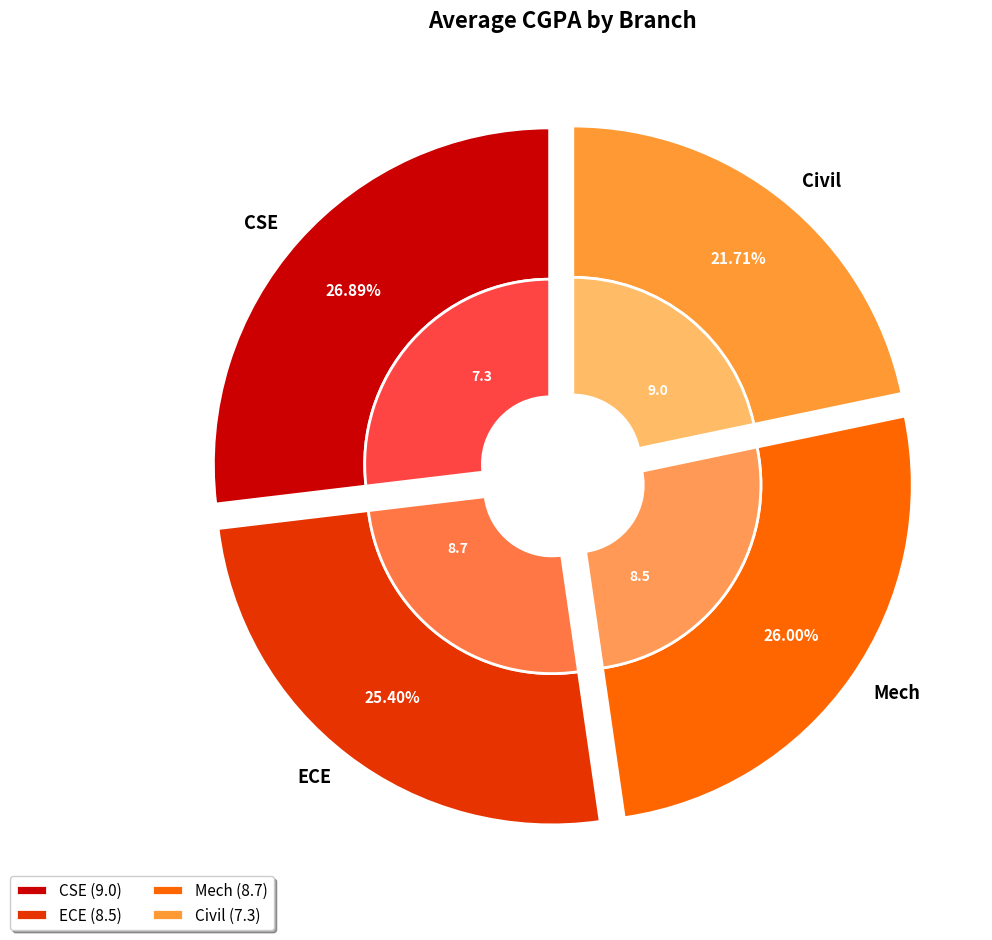

Is it true that Civil is 22% of the pie?

True